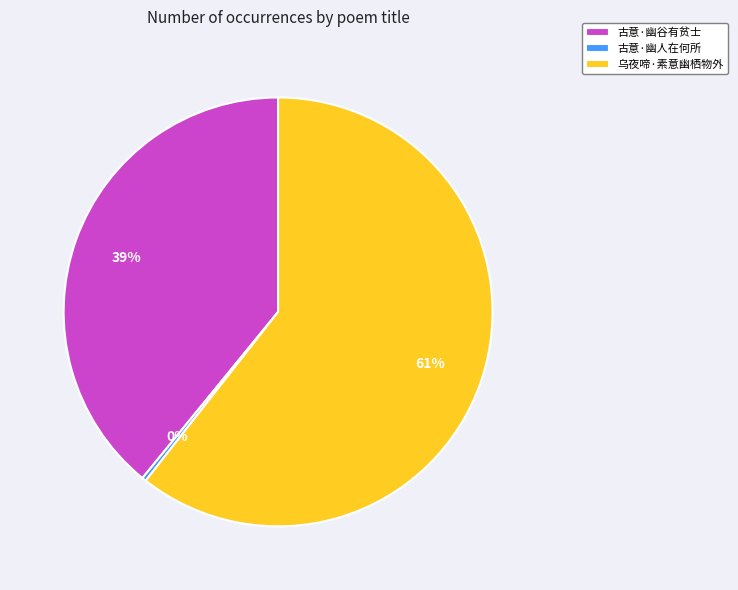

To the nearest percent, what is the average slice percentage?

33%